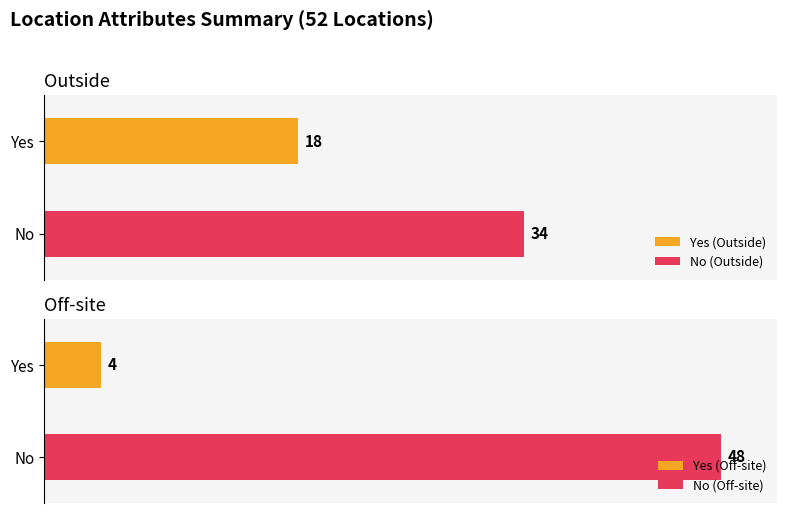

Which series has the largest range (max minus min)?

Off_site_count